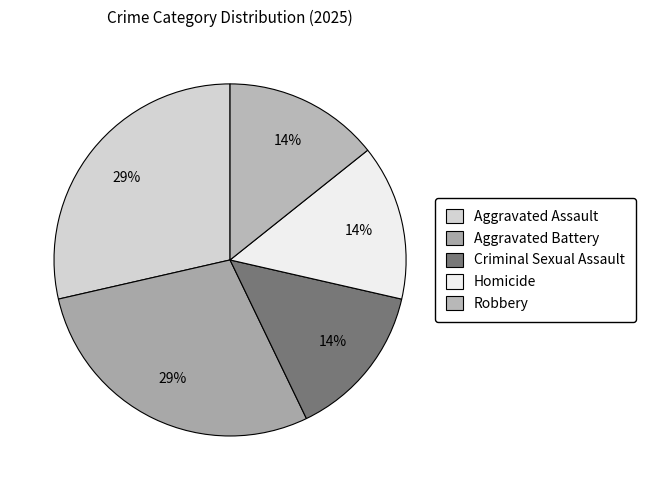

To the nearest percent, what is the combined percentage of Homicide and Aggravated Assault?

43%